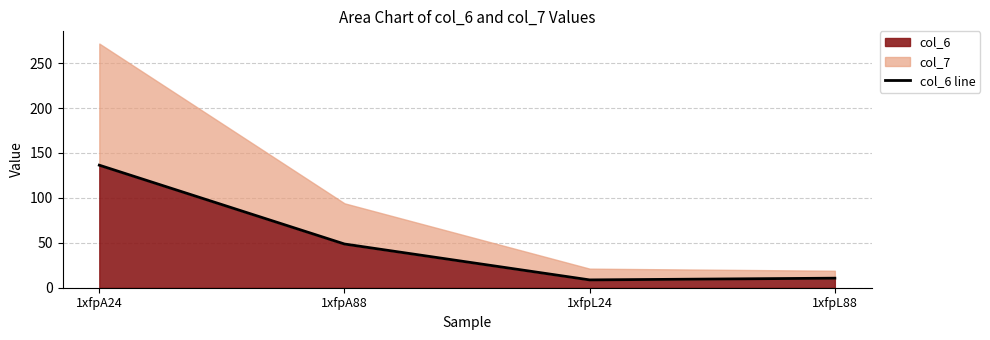

Which category has the lowest value across all series?

1xfpL24